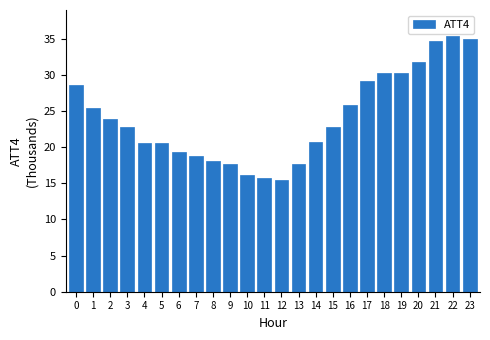

What is the value of the 13th bar from the left?

15.5